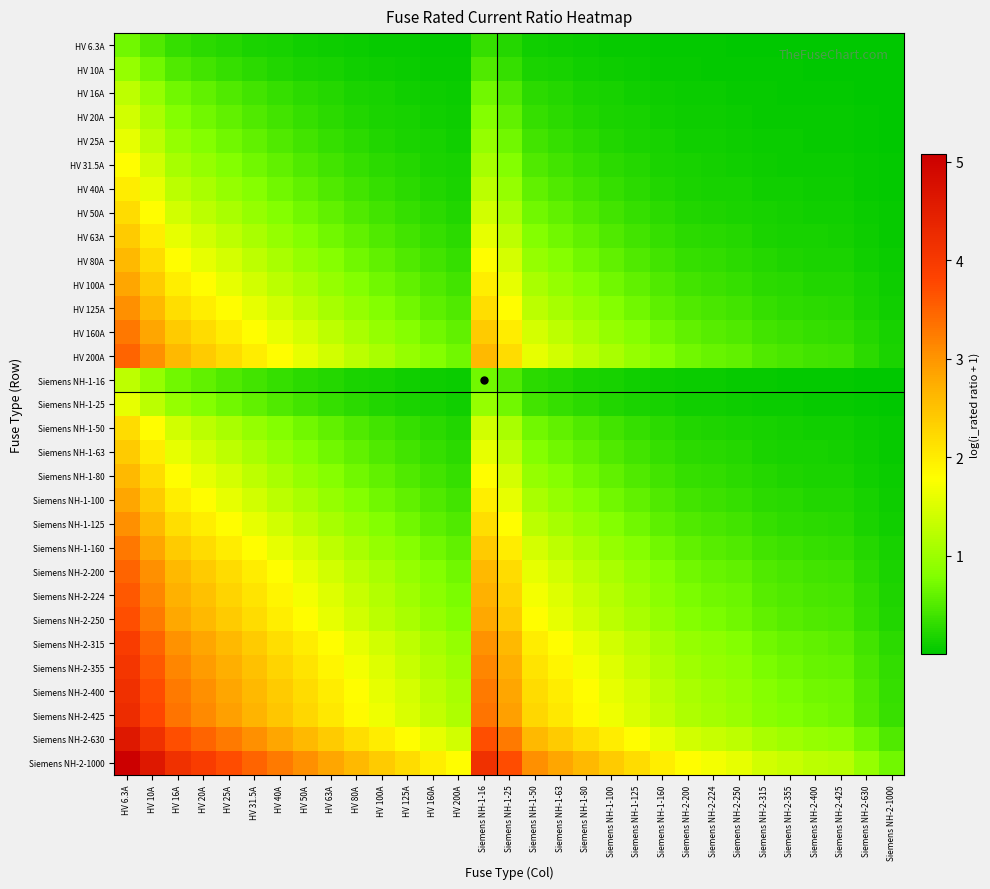

Which series has the largest range (max minus min)?

Siemens NH-2-1000